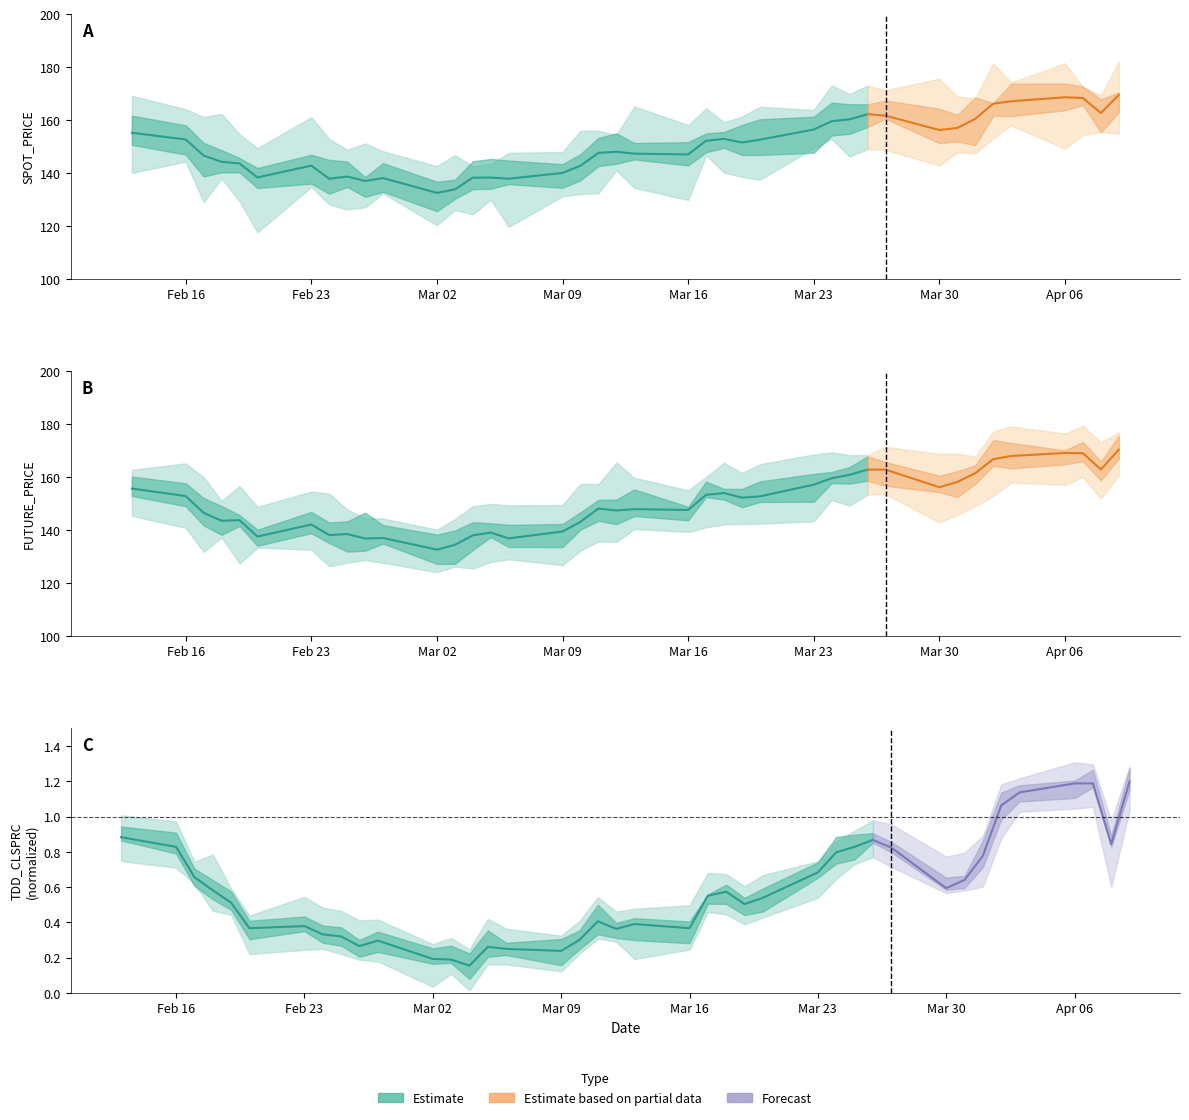

What is the difference between the highest and lowest values at 2009-03-03?

0.2